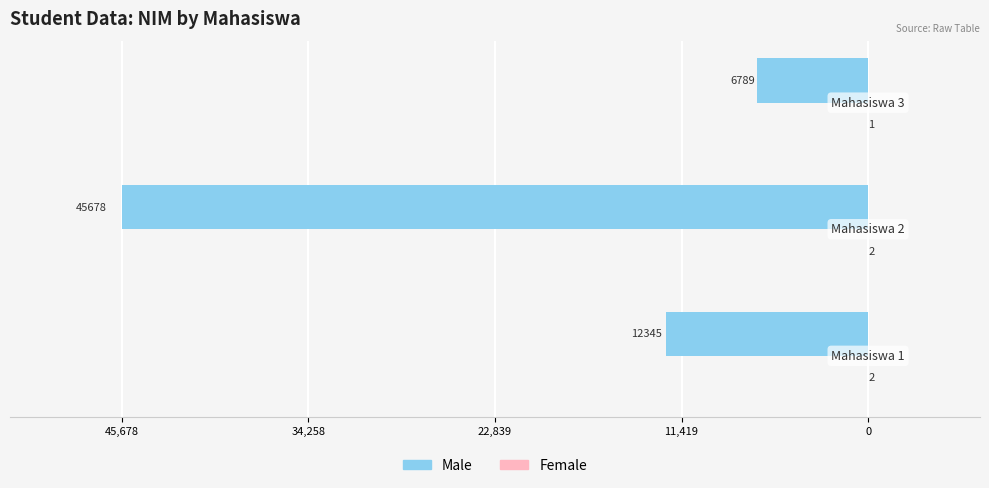

What is the lowest value of the Female series?

1